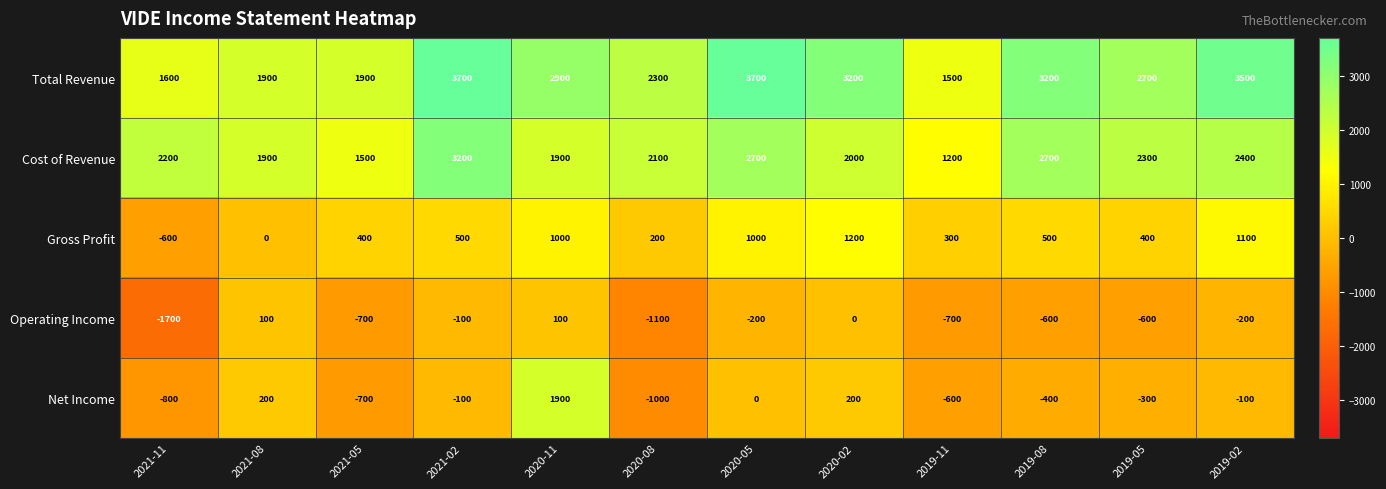

What is the total value across all series at 2021-05?

2400